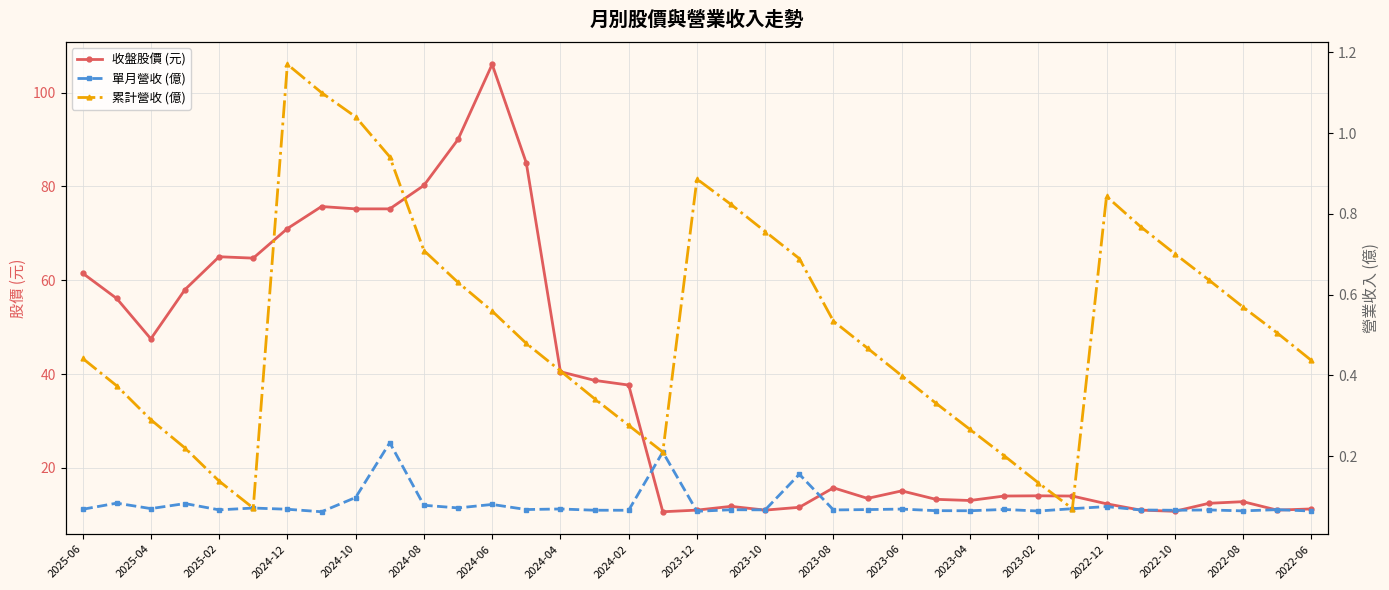

What is the difference between the second highest and second lowest values in the 收盤股價 (元) series?

79.2